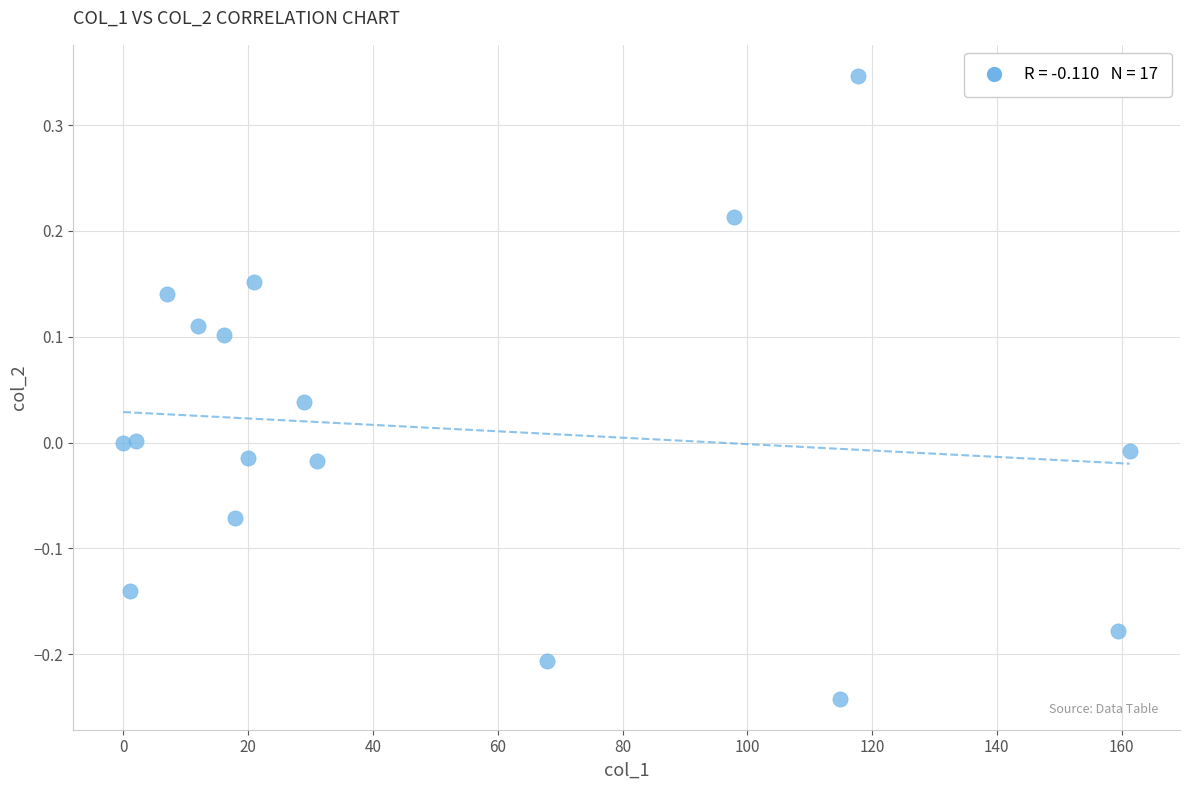

What is the range of X values (max minus min)?

161.3